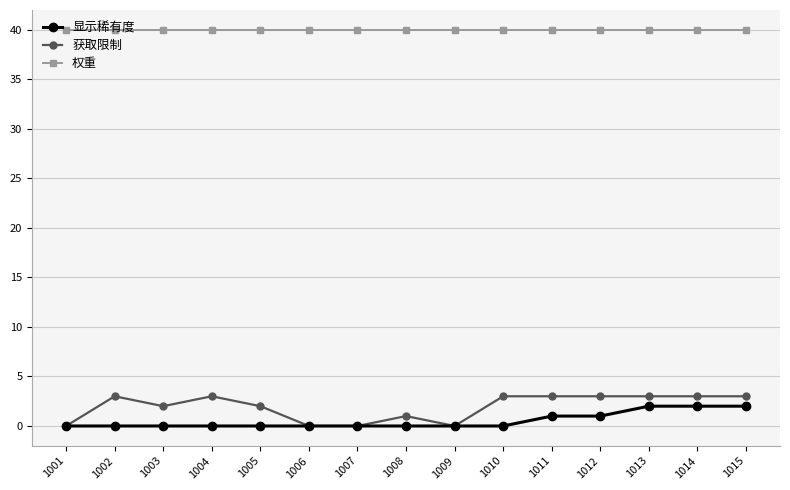

What is the minimum value for 权重?

40